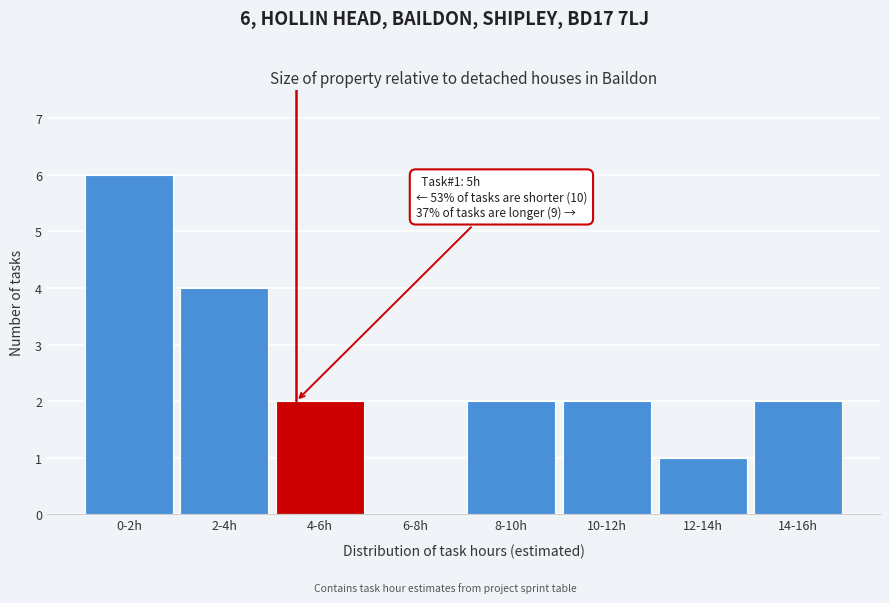

Reading left to right, extract all data points from this chart.

0-2h=6	2-4h=4	4-6h=2	6-8h=0	8-10h=2	10-12h=2	12-14h=1	14-16h=2